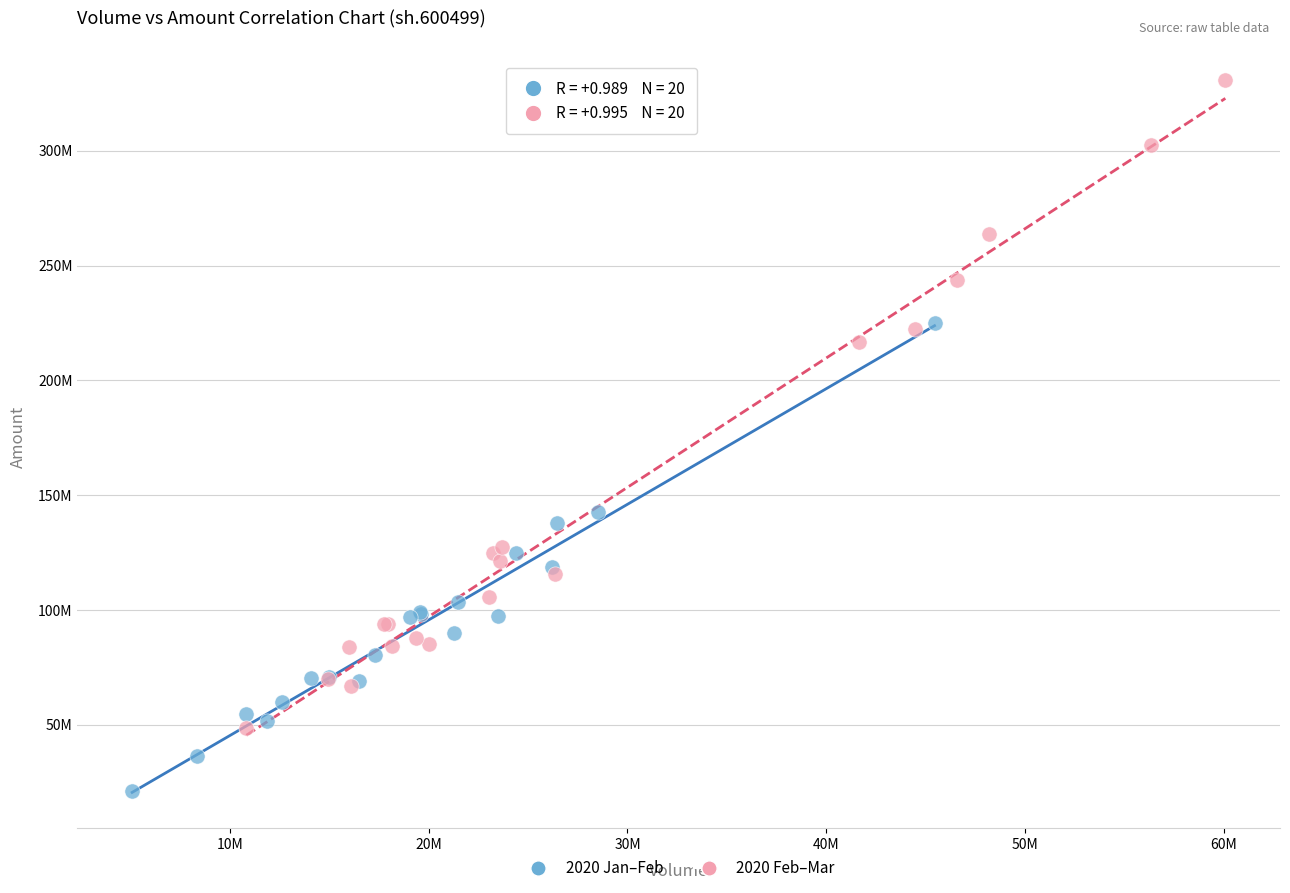

What are all the series names shown in the legend?

2020 Jan–Feb, 2020 Feb–Mar